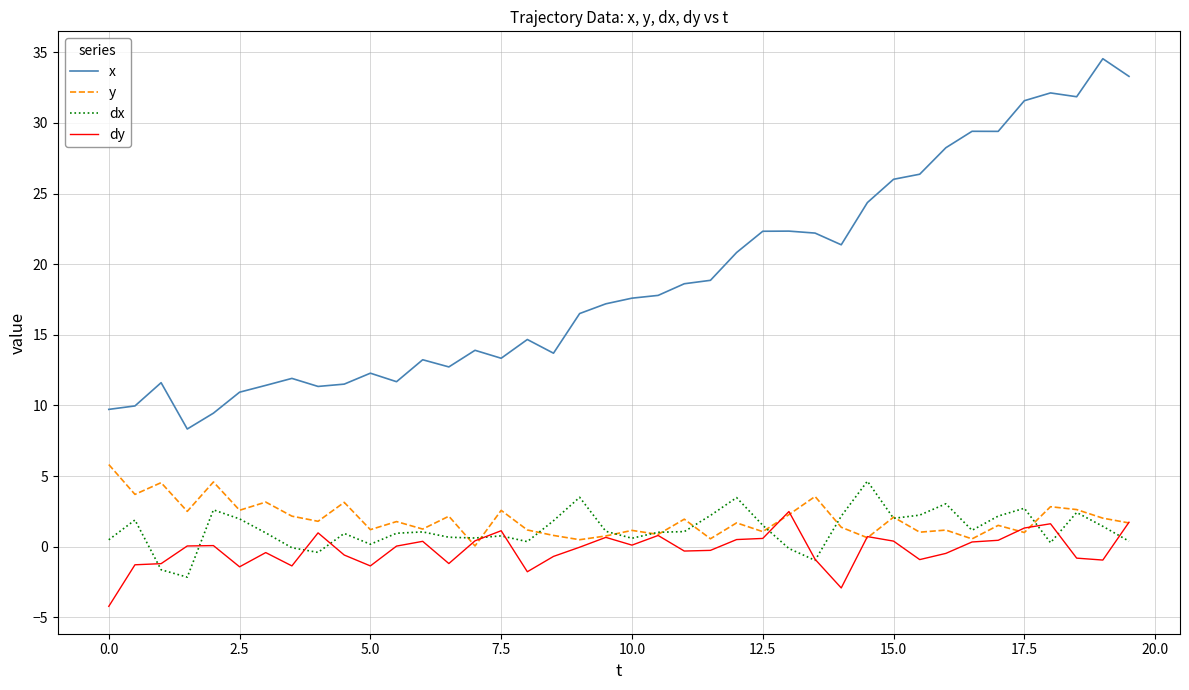

Which series has the largest total across all categories?

x